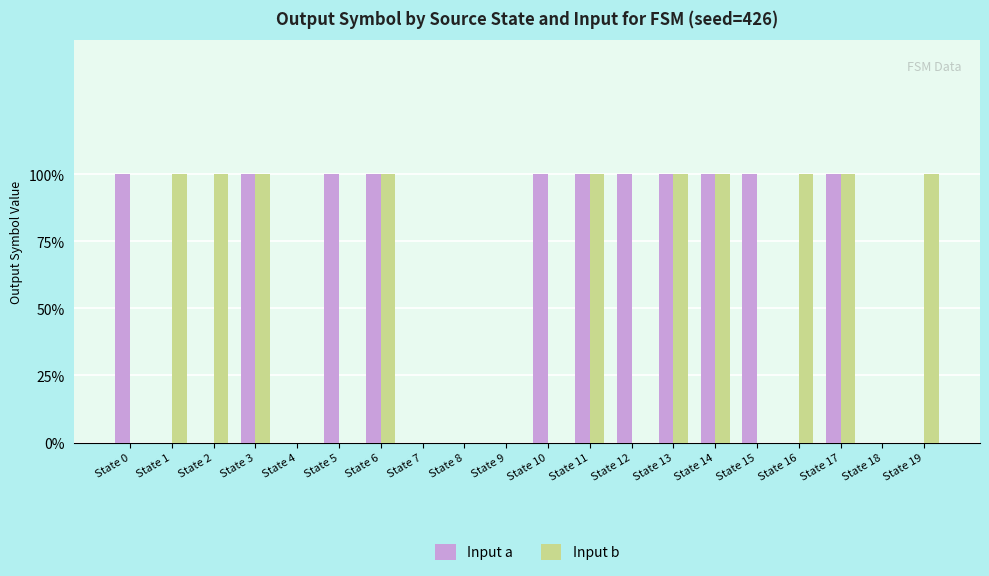

What are all the series names shown in the legend?

Input a, Input b